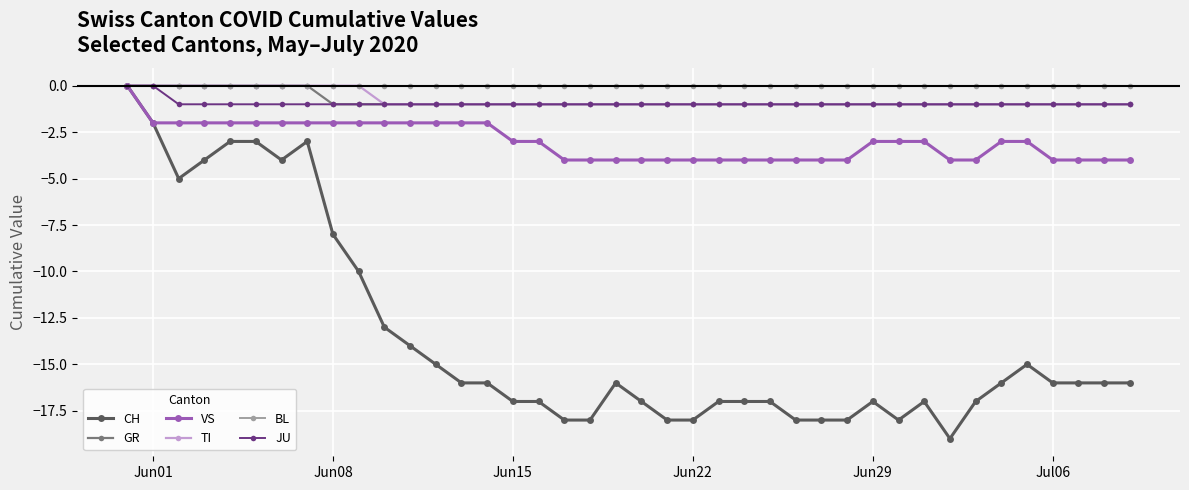

Which series has the widest spread of values?

CH